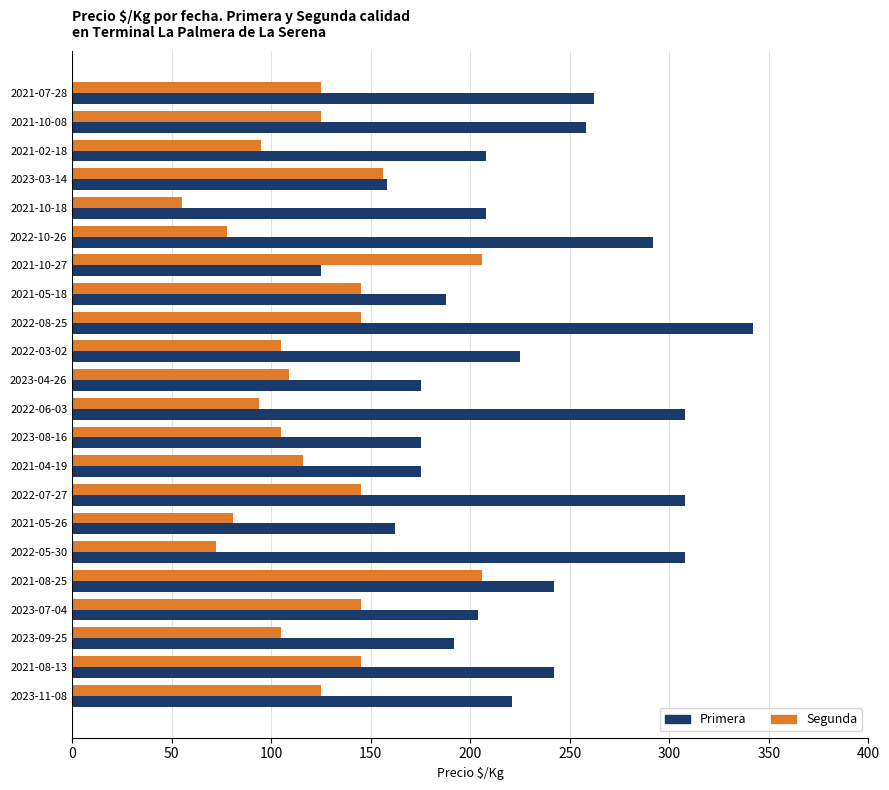

At how many categories does at least one series exceed 337?

1